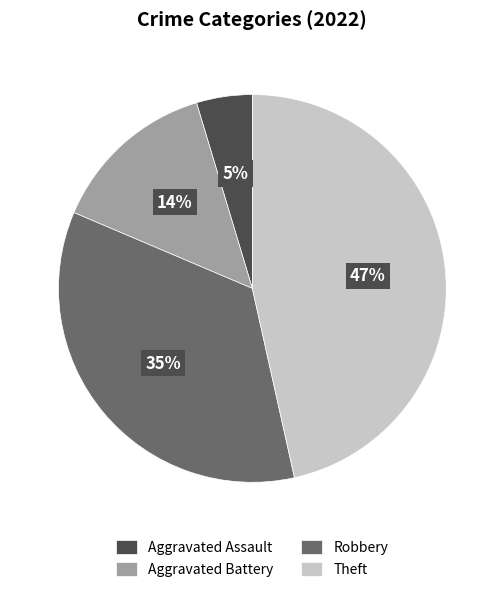

To the nearest percent, what percentage of the pie is Aggravated Assault?

5%